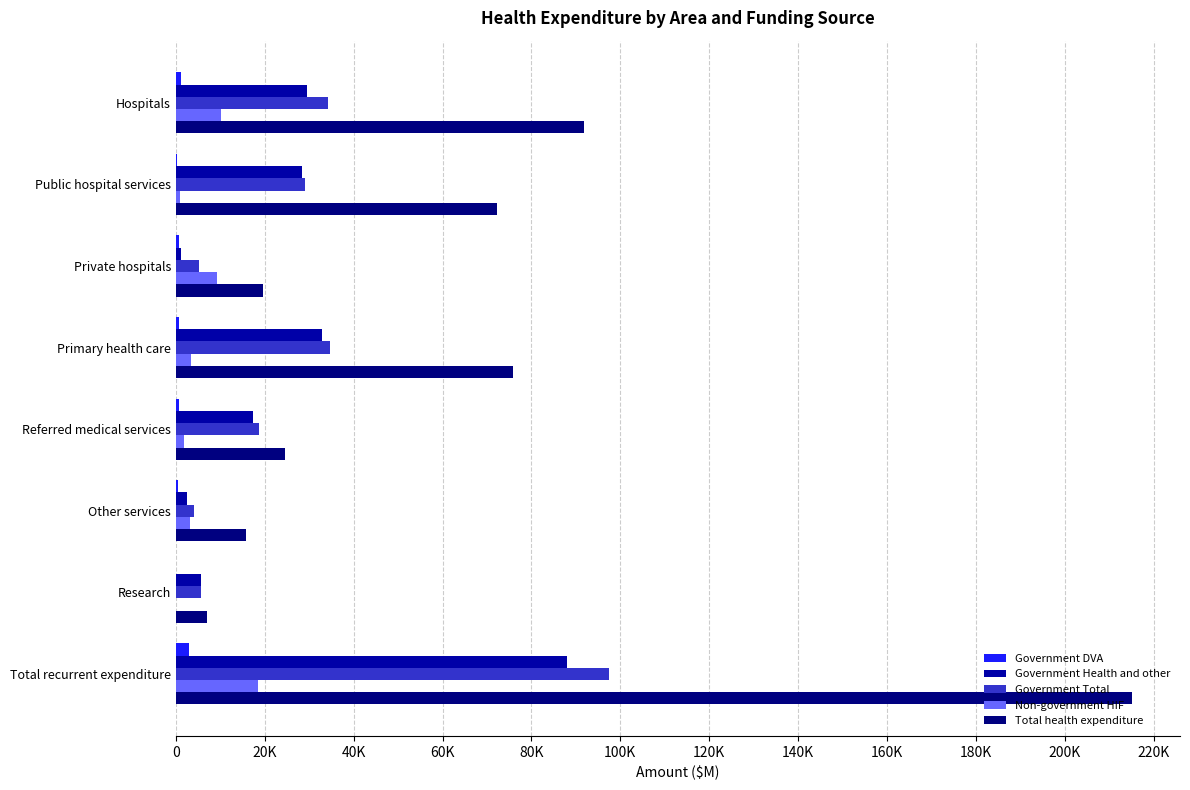

Which category has the highest value across all series?

Total recurrent expenditure